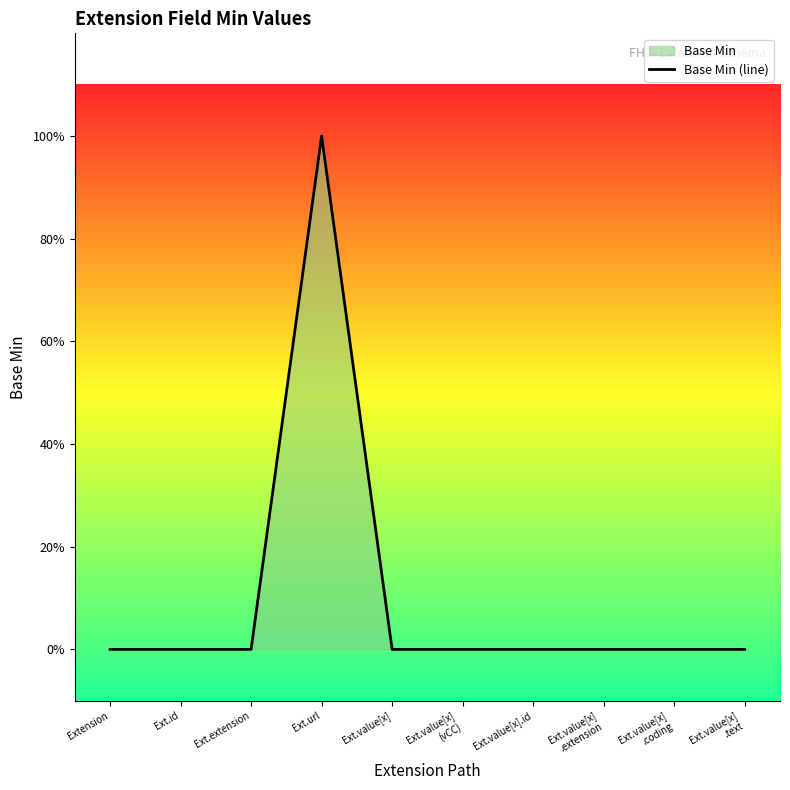

What is the maximum value shown in the chart?

1